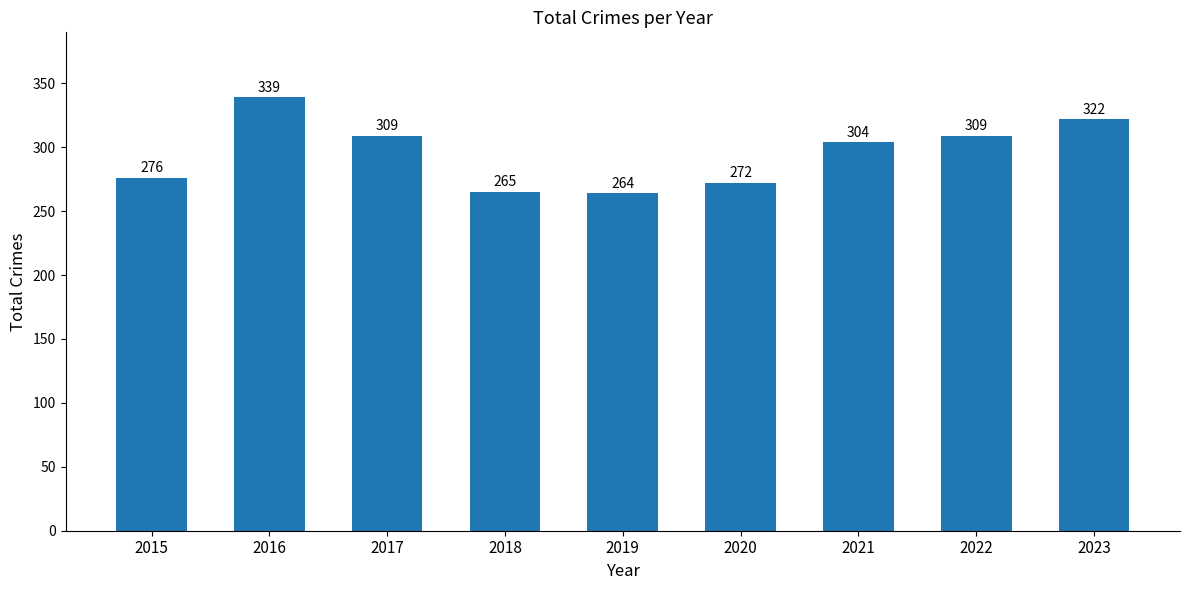

What is the change in value from 2020 to 2022?

+37